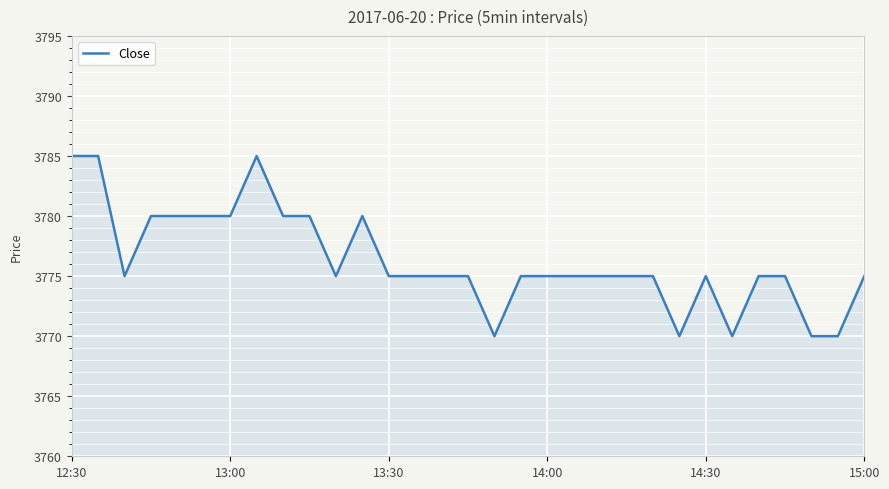

What is the smallest value displayed?

3770